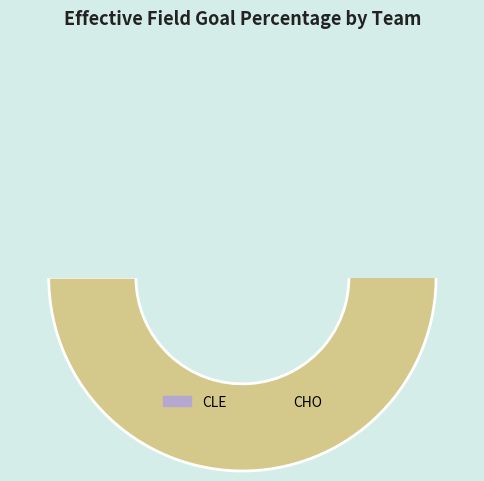

Which slice is the largest?

CHO